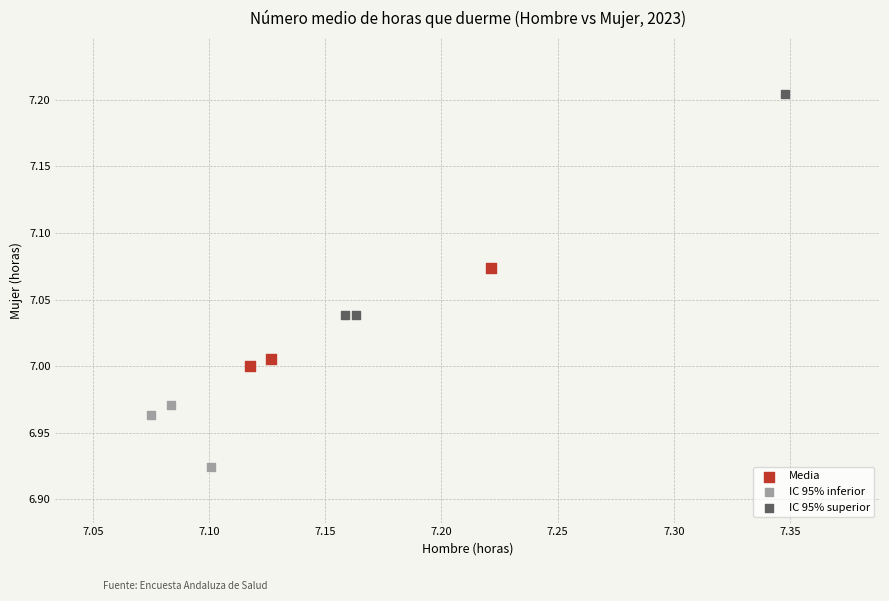

Which series contains the lowest Y value?

IC 95% inferior